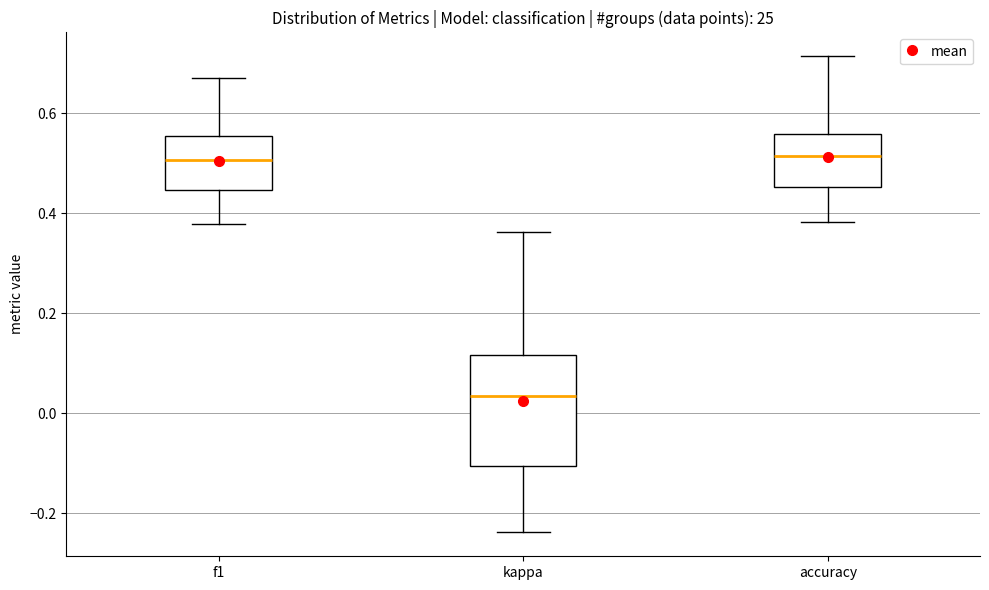

Where does the median line of the box for f1 sit on the y-axis? The values are not printed on the chart, so give them approximately, as read against the axis.

0.50